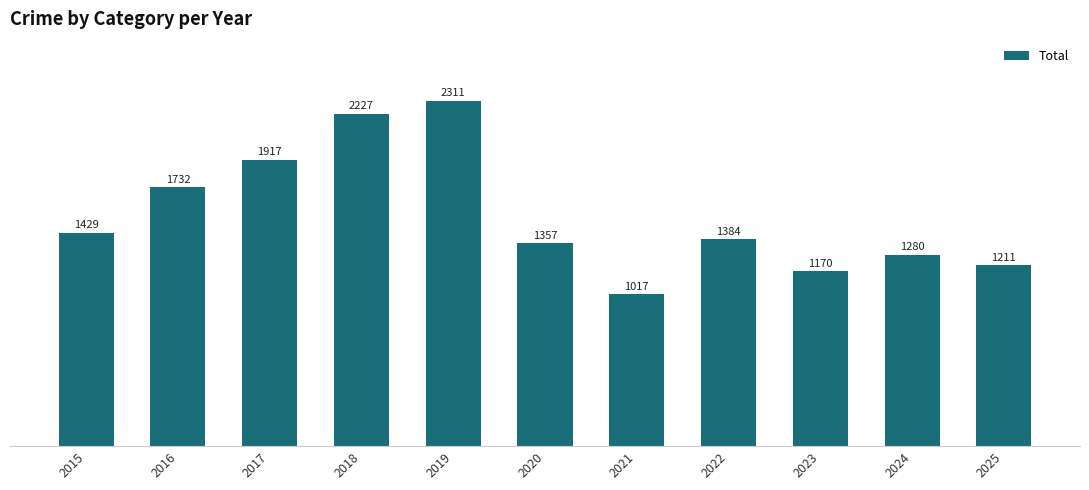

What is the greatest value displayed?

2311